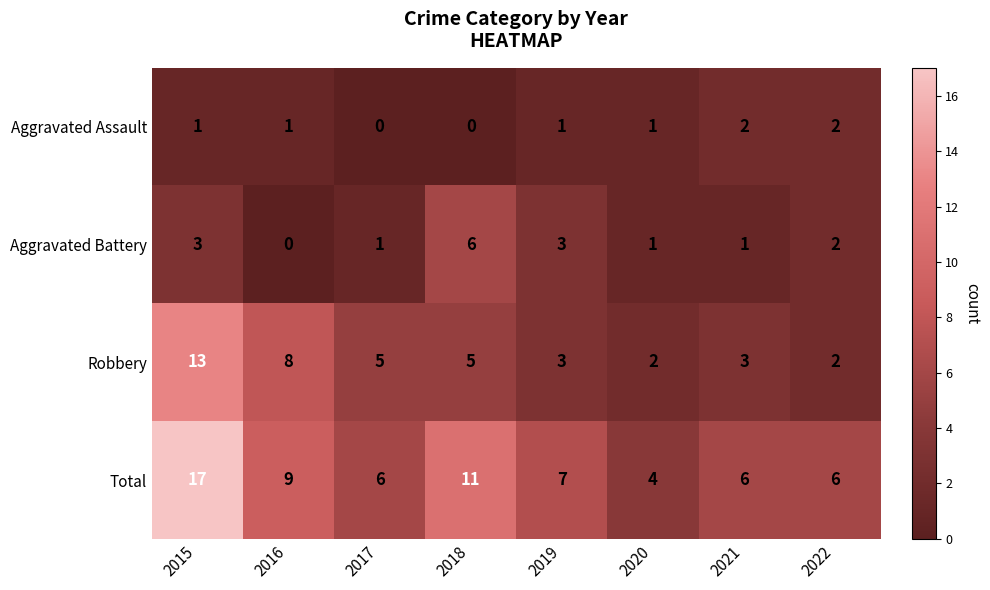

What is the difference between the highest and lowest values at 2017?

6